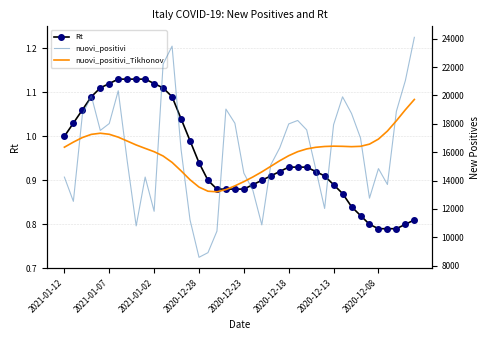

How many categories are shown in the chart?

40